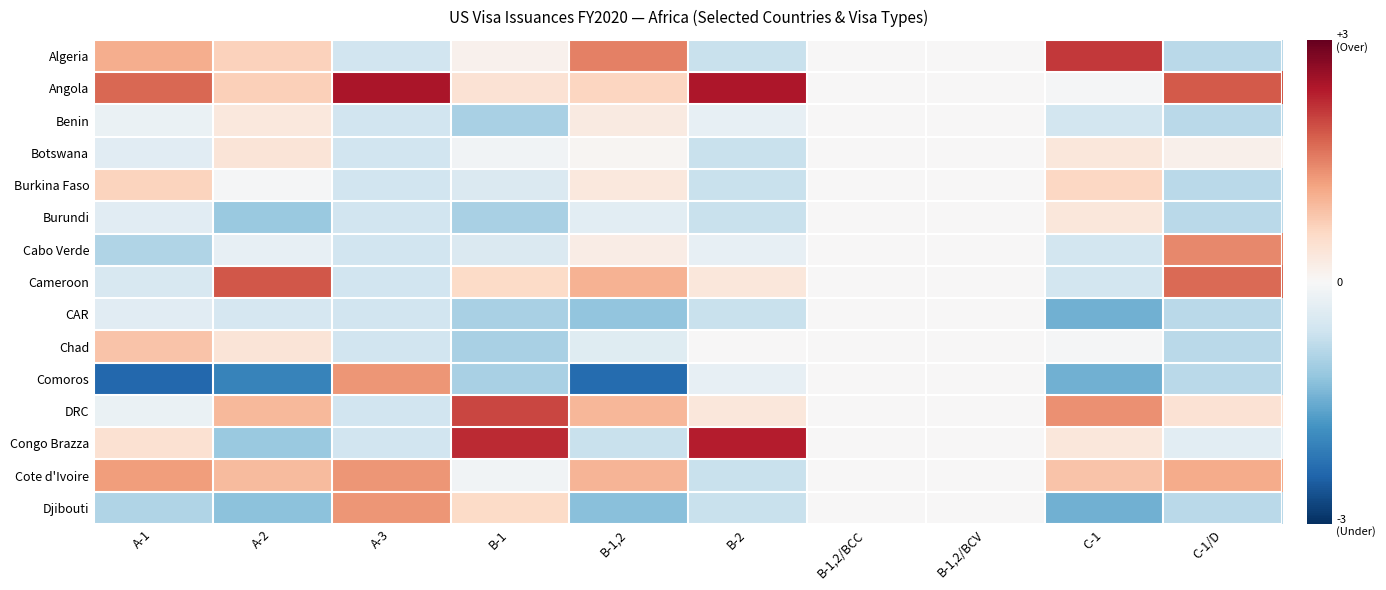

Which has a higher value, C-1 or B-2?

C-1